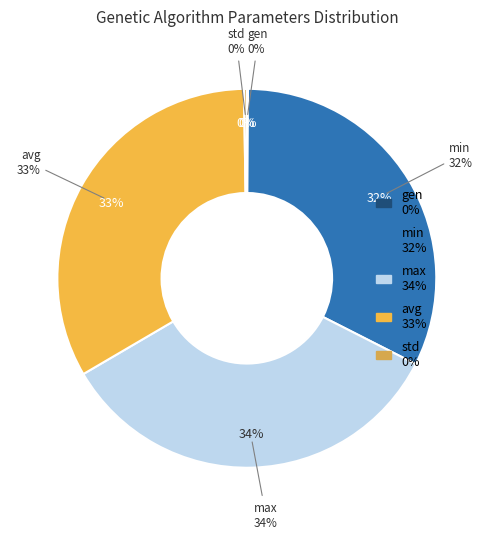

Count the number of slices in the pie.

5